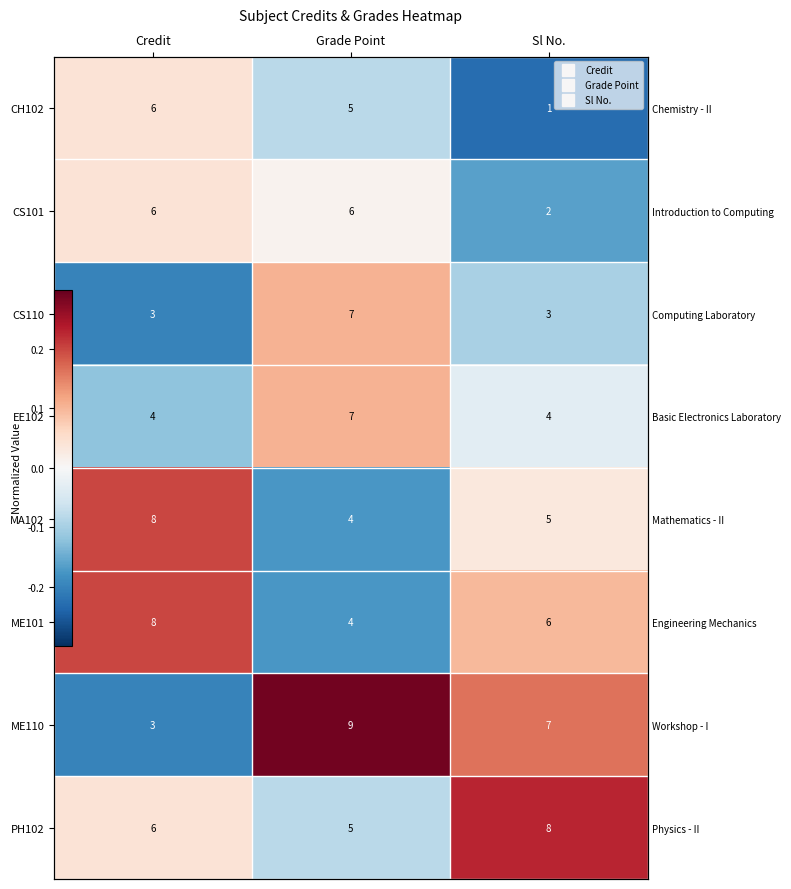

True or false: ME101 has a value of 0.1 at Credit.

False